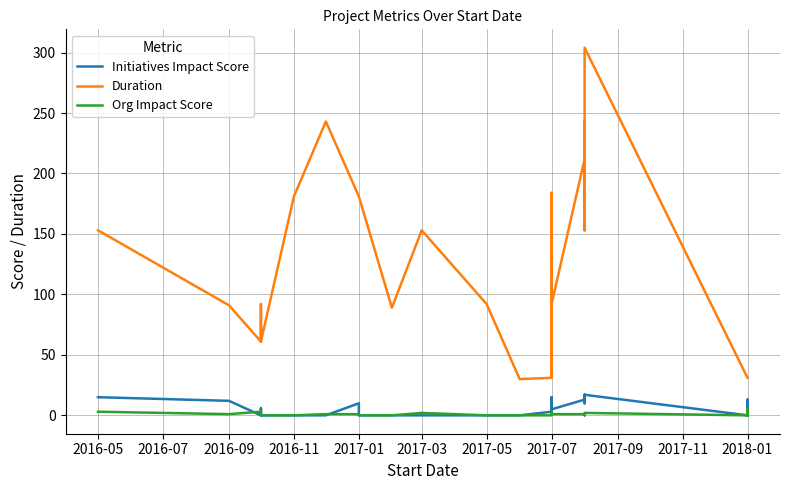

Rank the series by their maximum value, from highest to lowest.

Duration, Initiatives Impact Score, Org Impact Score